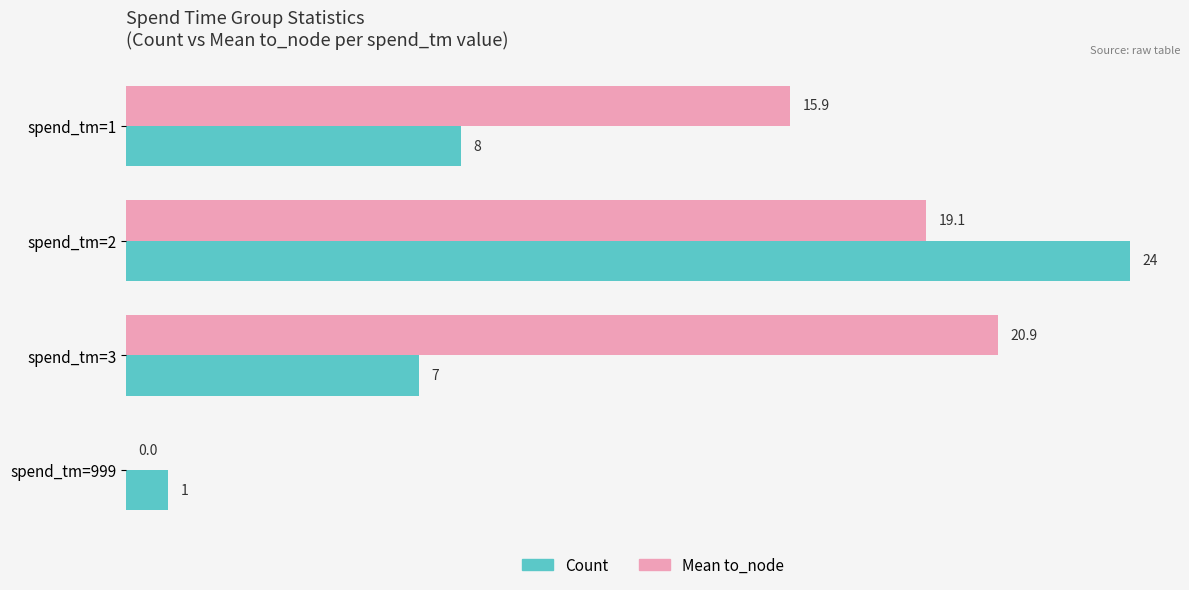

What is the sum of the Count values at spend_tm=1 and spend_tm=3?

15.0